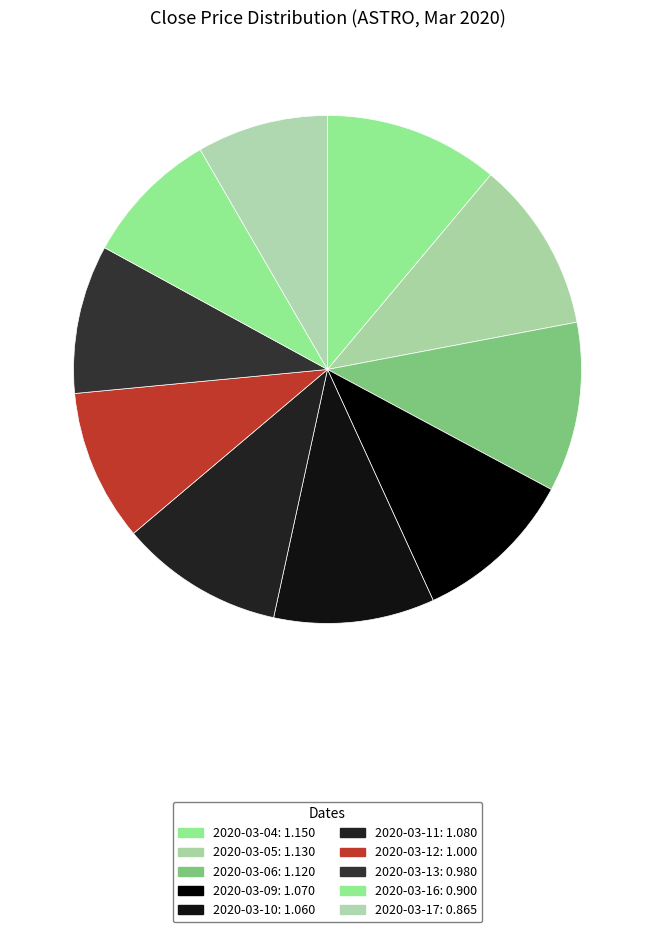

Count the number of slices in the pie.

10